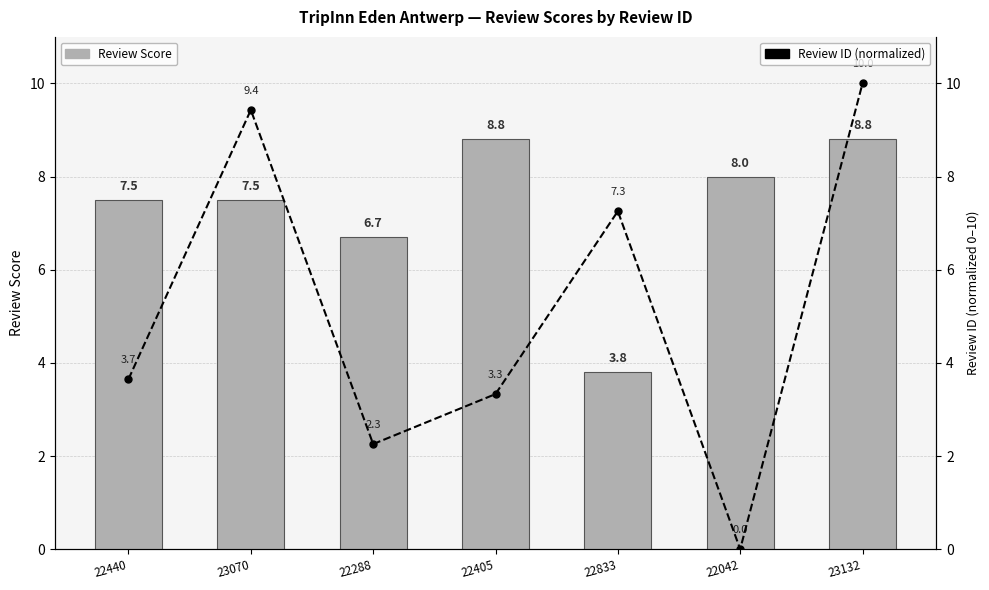

Does the chart contain any negative values?

No